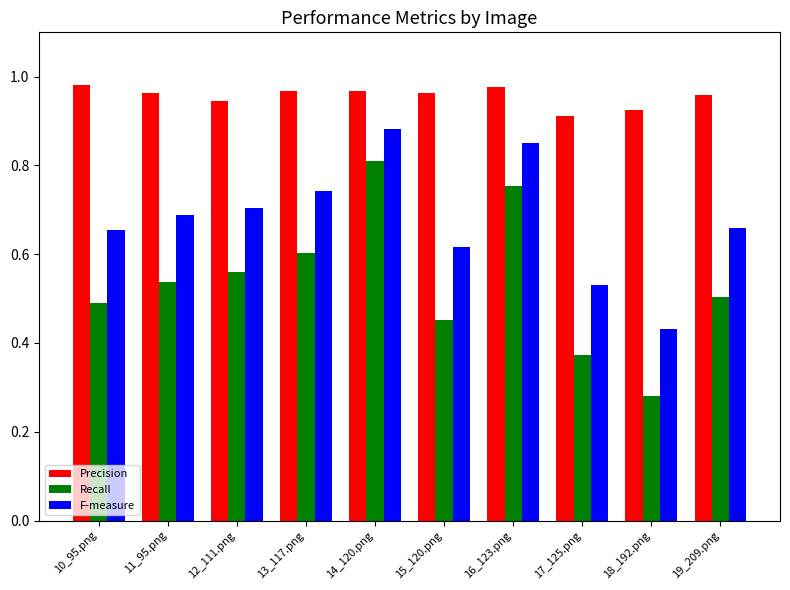

At which category is the sum across all series the highest?

14_120.png